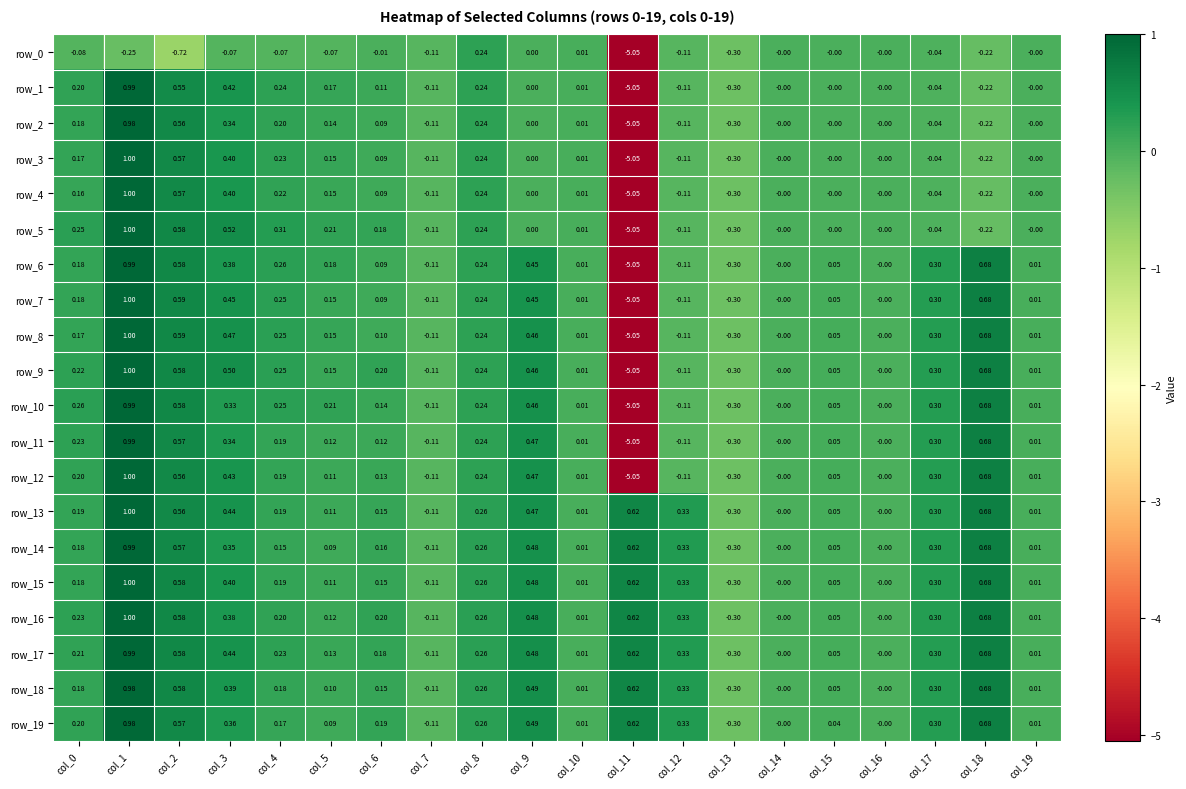

What is the difference between the second highest and minimum values in the row_13 series?

1.0